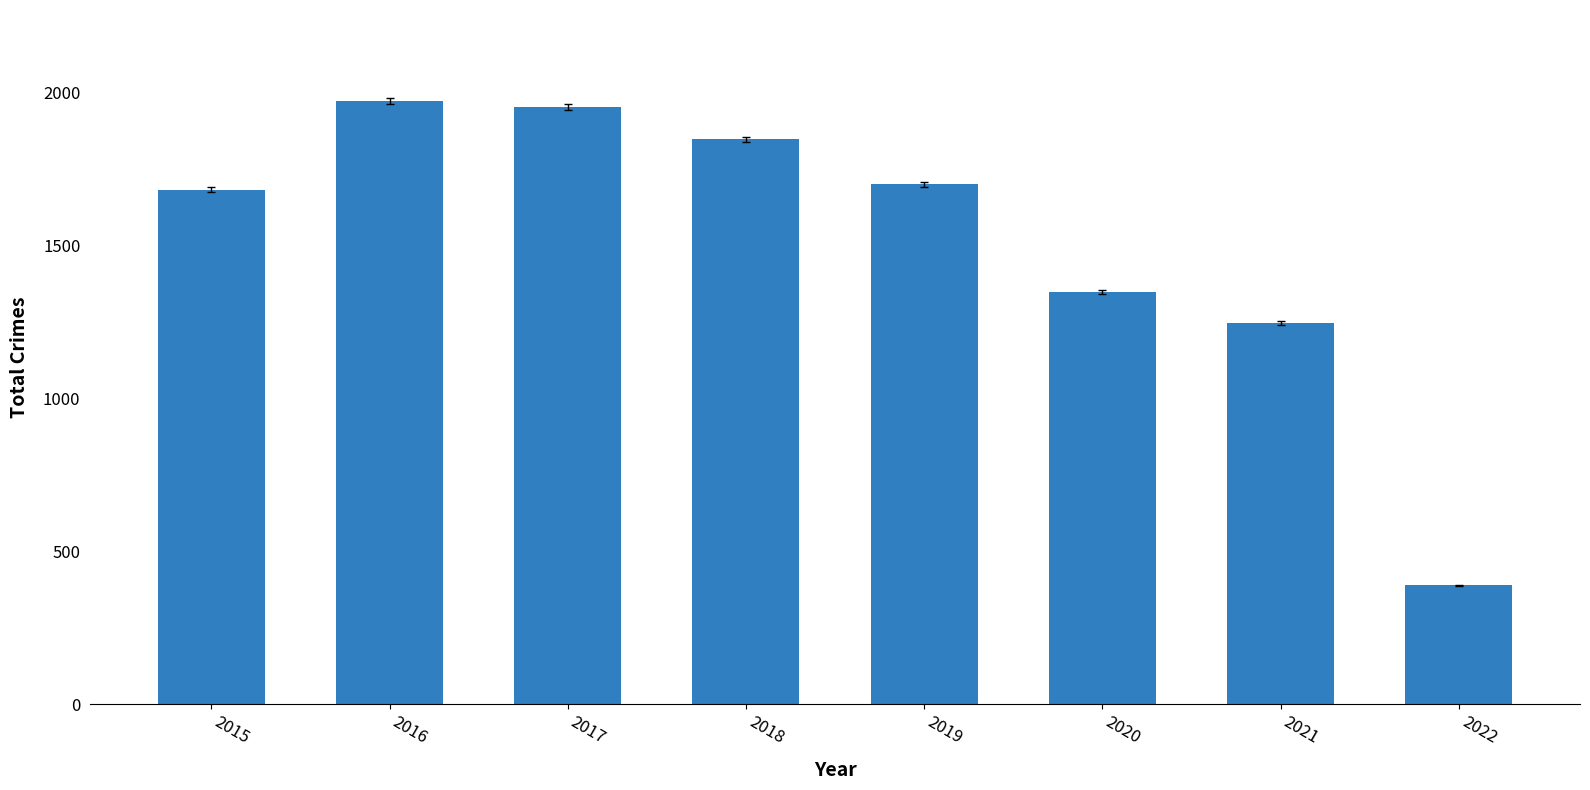

What is the sum of the values at 2017 and 2020?

3303